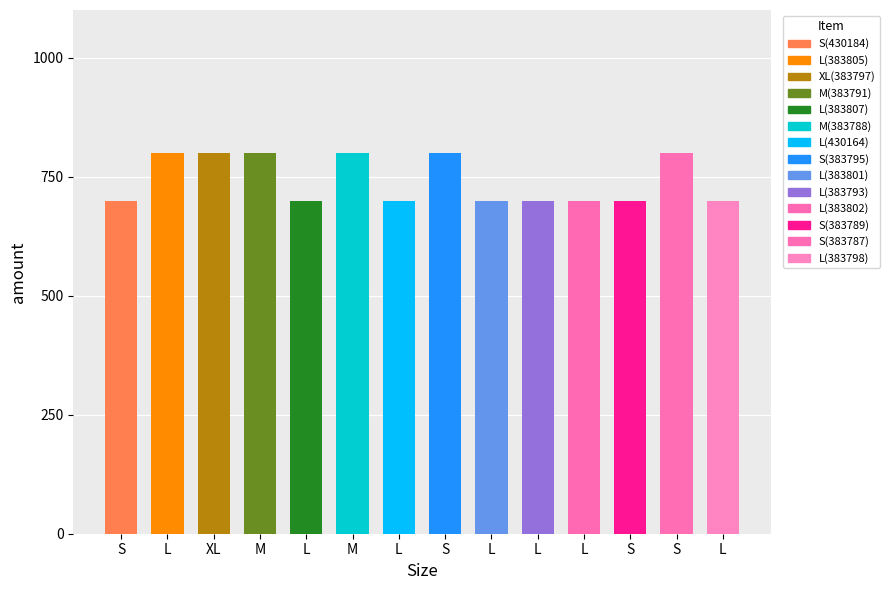

Rank the categories by value from lowest to highest.

S, L, L, L, L, L, S, L, L, XL, M, M, S, S